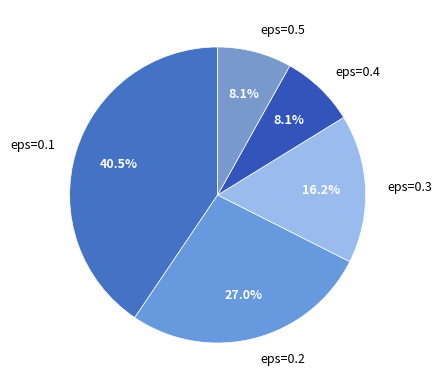

What percentage is the eps=0.5 slice, to the nearest percent?

8%